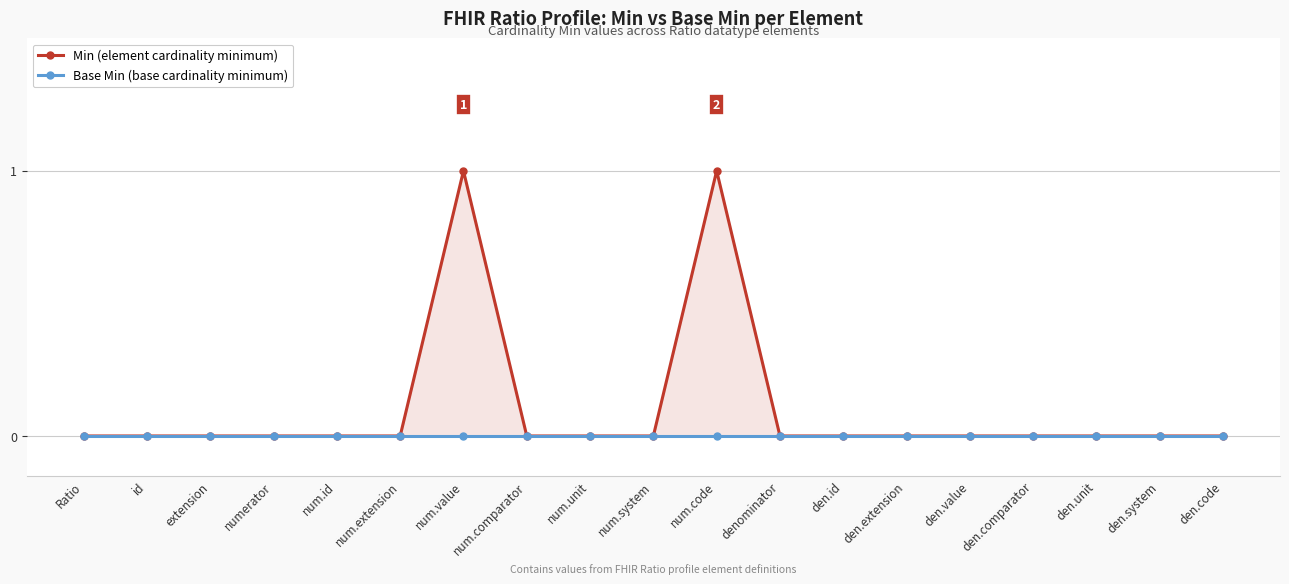

Rank the categories by Base Min (base cardinality minimum) value from lowest to highest.

Ratio, id, extension, numerator, num.id, num.extension, num.value, num.comparator, num.unit, num.system, num.code, denominator, den.id, den.extension, den.value, den.comparator, den.unit, den.system, den.code